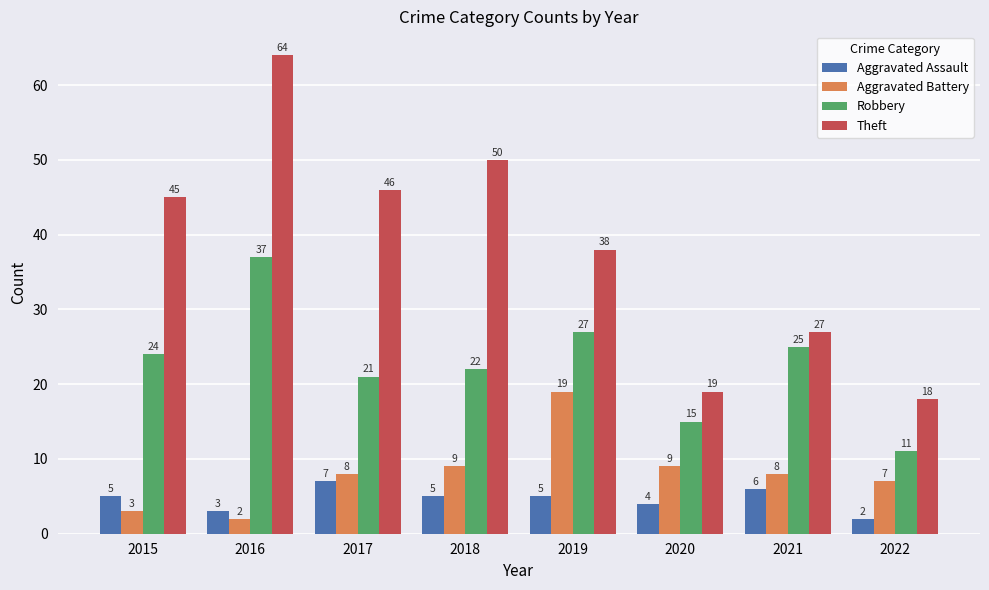

What is the difference between the second highest and minimum values in the Robbery series?

16